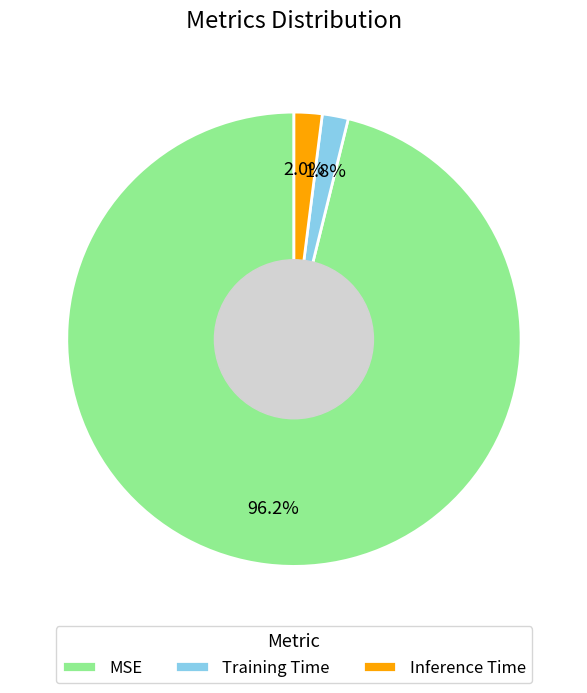

To the nearest percent, what is the combined percentage of Training Time and Inference Time?

4%